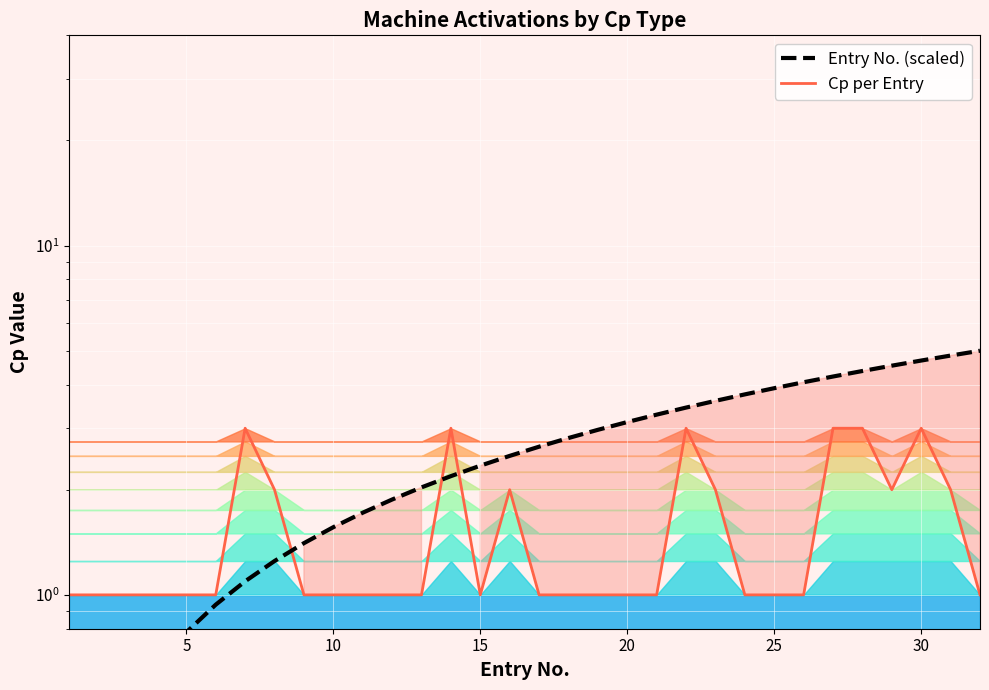

Is the value of Entry No. (scaled) at 22 greater than the value of Cp per Entry at 8?

Yes